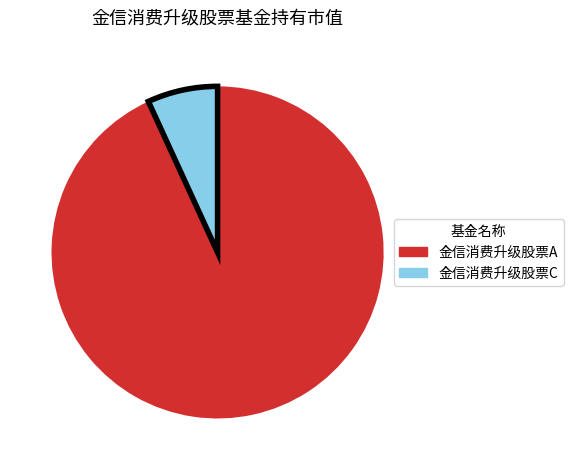

Which has a higher value, 金信消费升级股票C or 金信消费升级股票A?

金信消费升级股票A